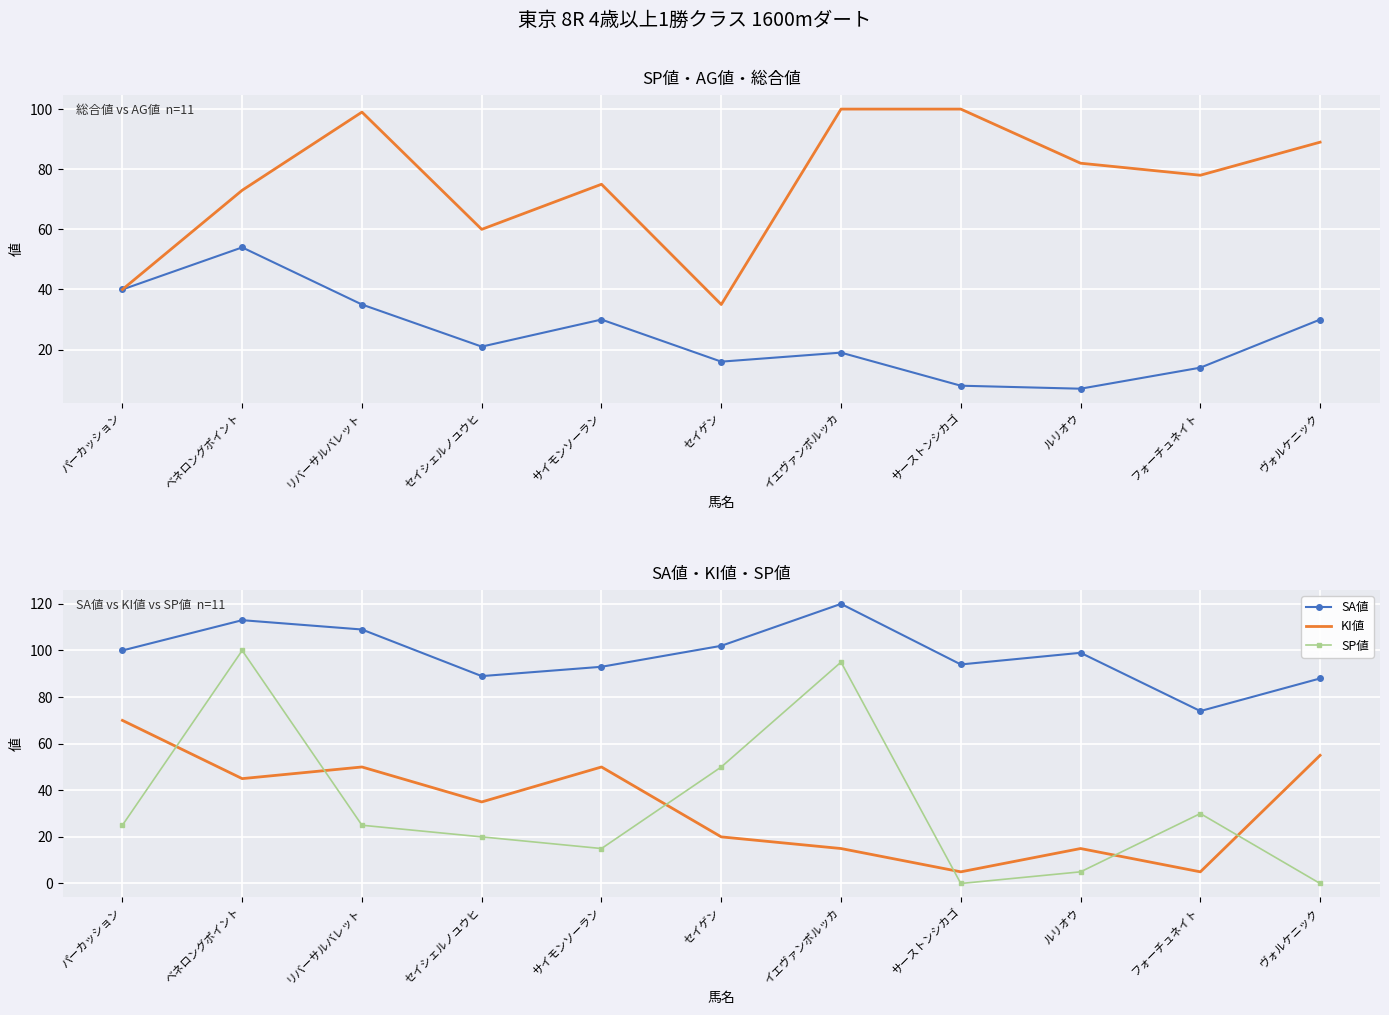

The value of KI値 at イエヴァンポルッカ is 15. True or false?

True